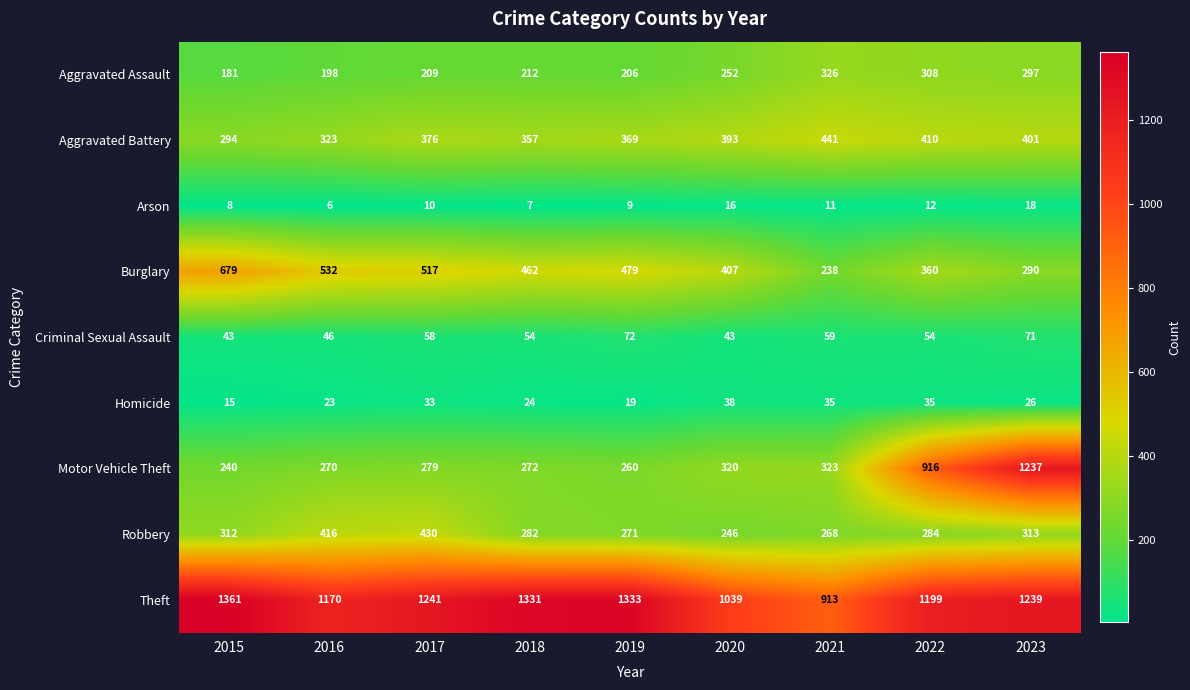

List the series in order of their peak value, highest first.

Theft, Motor Vehicle Theft, Burglary, Aggravated Battery, Robbery, Aggravated Assault, Criminal Sexual Assault, Homicide, Arson